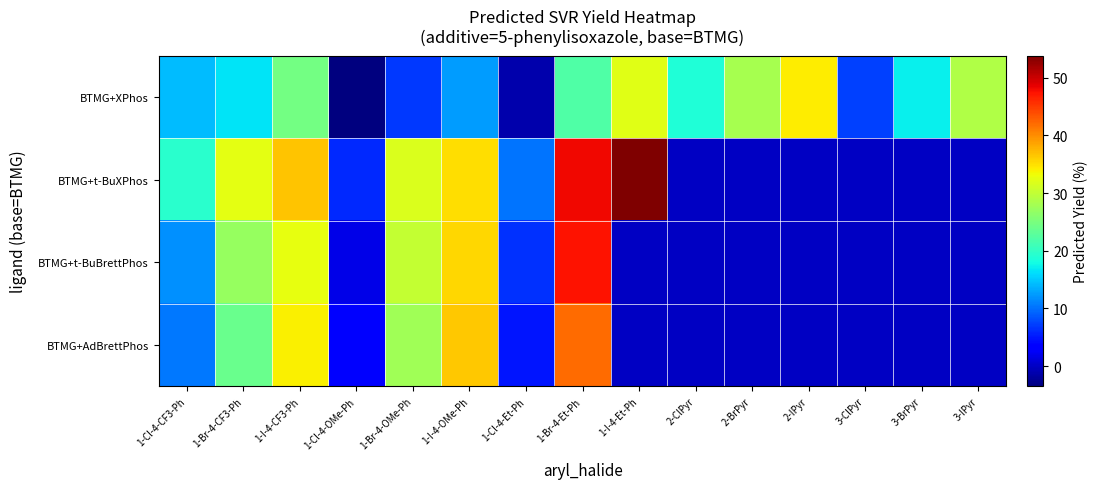

At which category does the chart reach its minimum across all series?

1-Cl-4-OMe-Ph